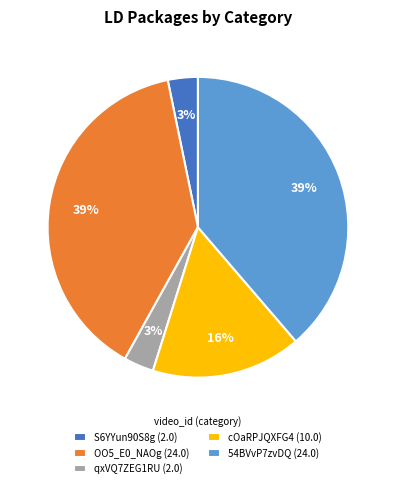

Between OO5_E0_NAOg (24.0) and qxVQ7ZEG1RU (2.0), which is larger?

OO5_E0_NAOg (24.0)